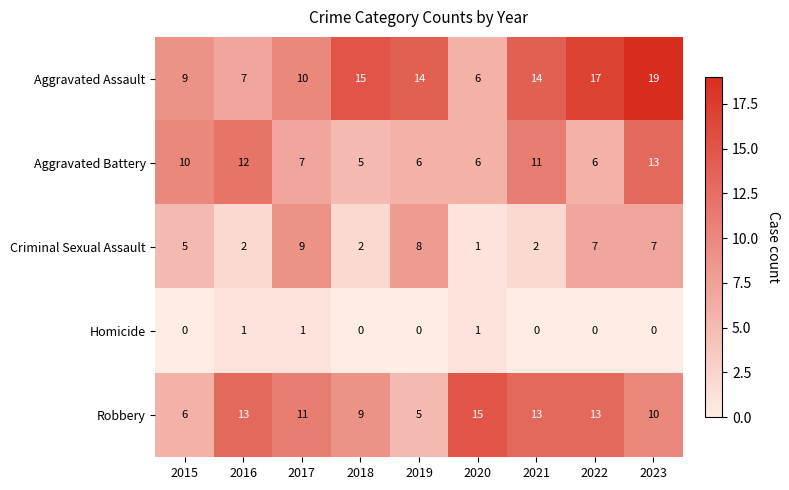

The value of Robbery at 2015 is 6. True or false?

True